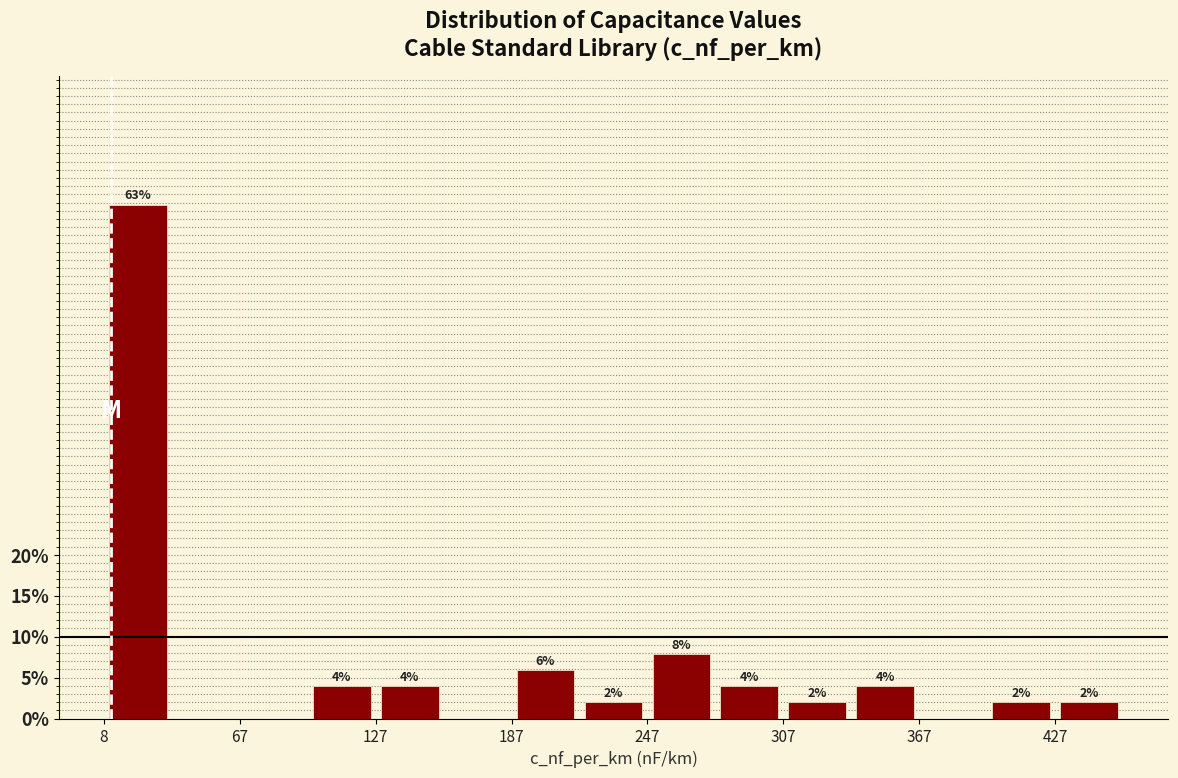

Read against the x-axis, roughly where is the centre of the tallest bar?

20